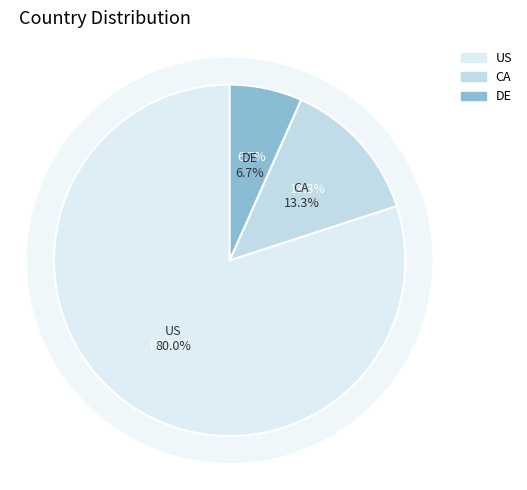

Between DE and CA, which is larger?

CA